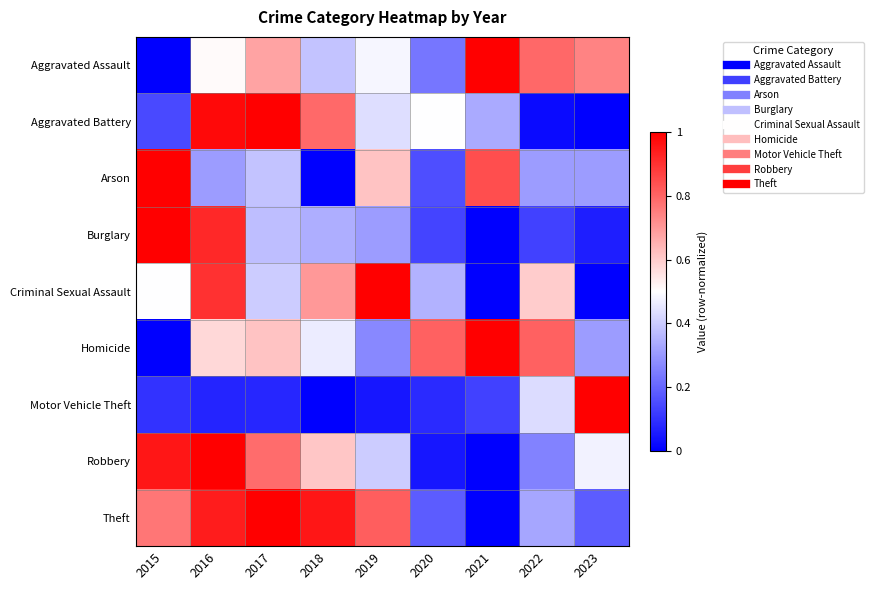

Which series has the widest spread of values?

Motor Vehicle Theft